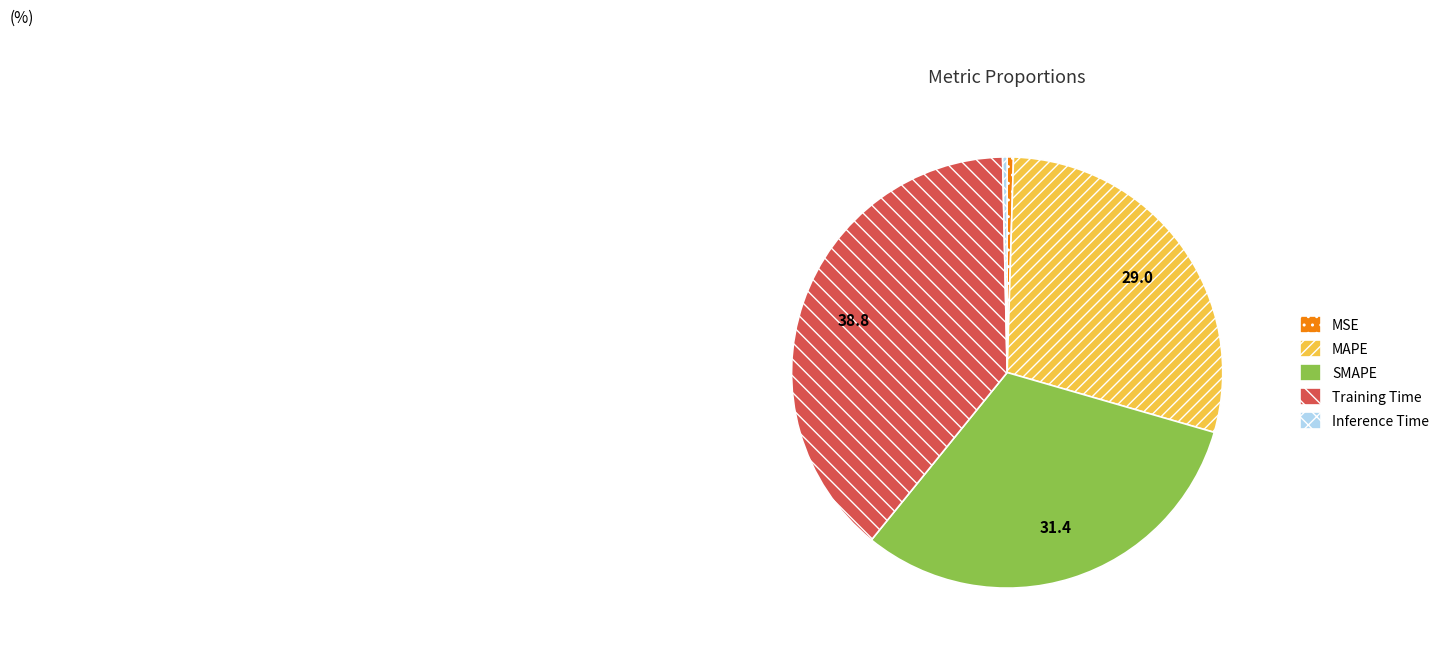

Which category has the biggest portion of the pie?

Training Time